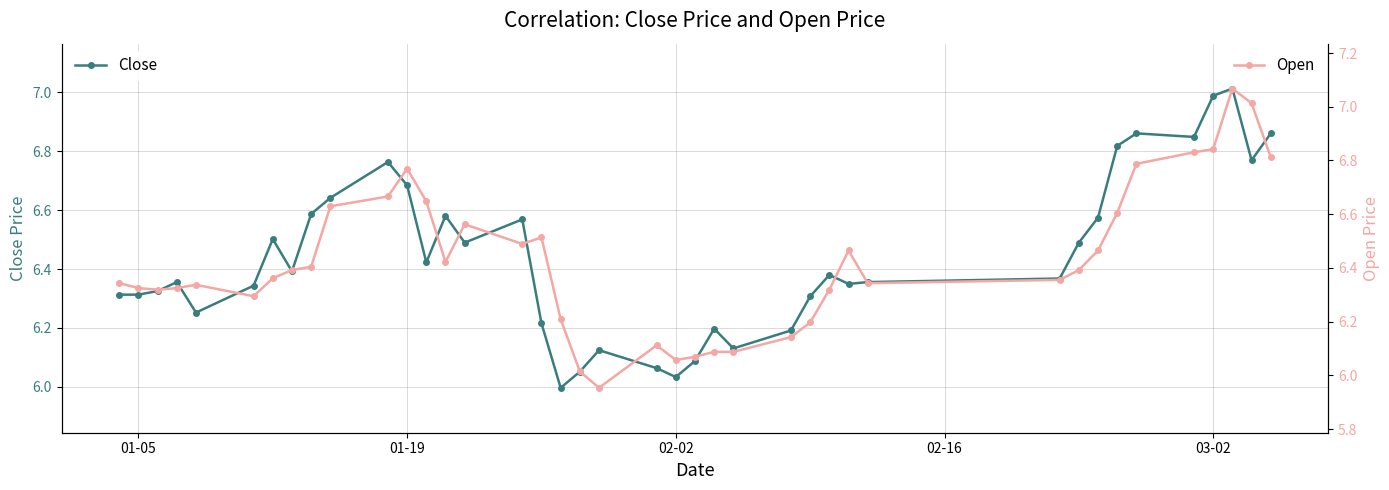

Rank the series by their maximum value, from highest to lowest.

Open, Close